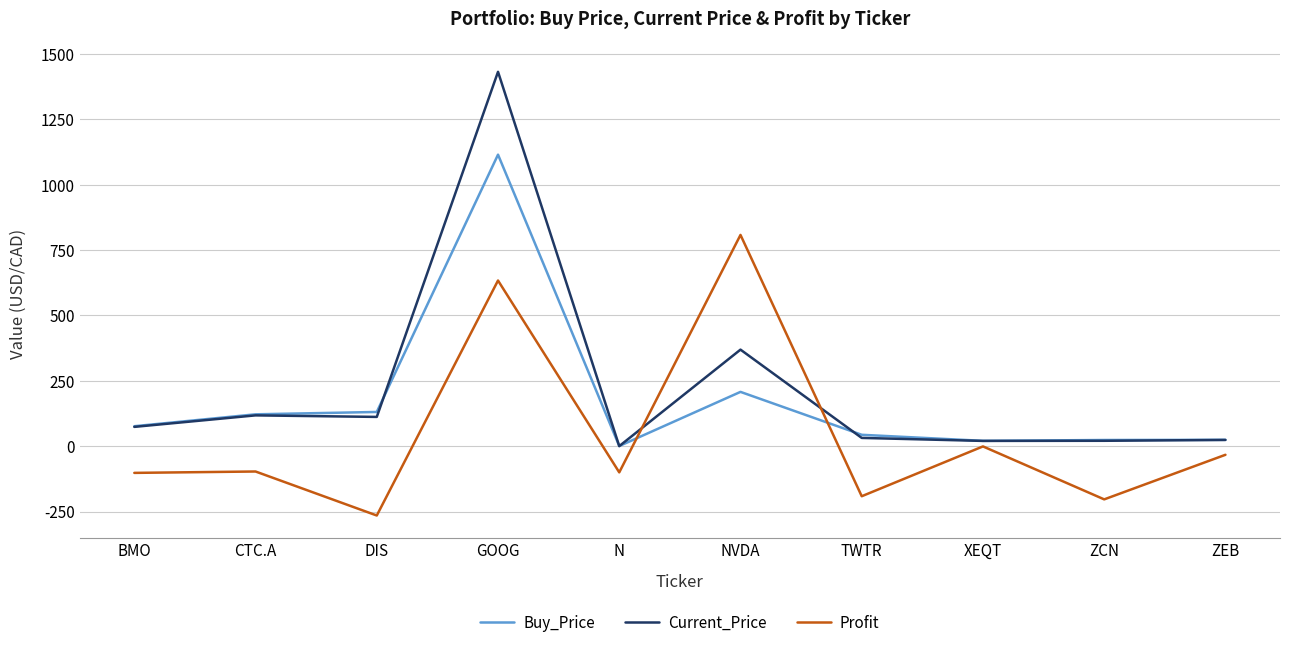

Is the value of Current_Price at NVDA greater than the value of Buy_Price at NVDA?

Yes